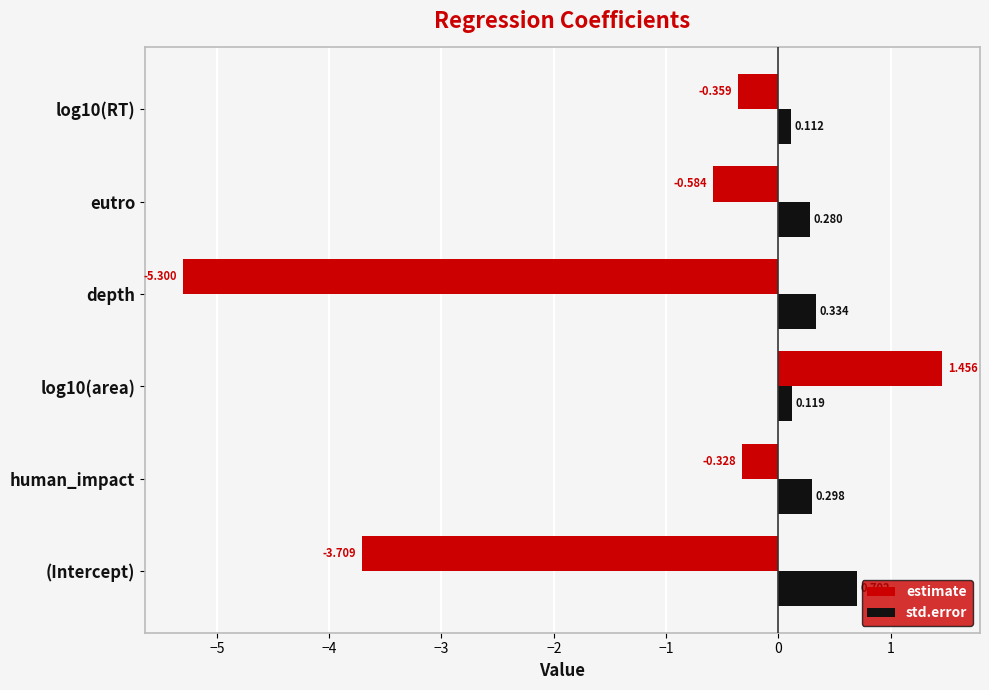

Between human_impact and log10(area), which series saw the biggest shift?

estimate